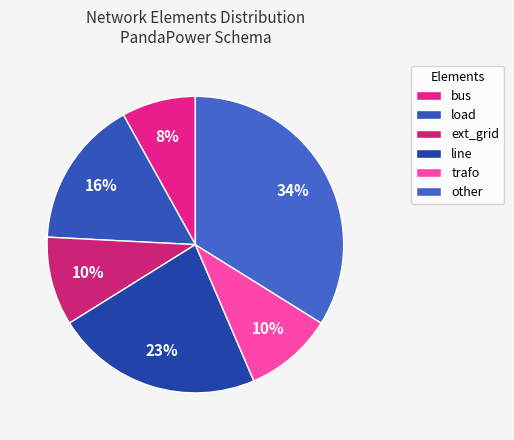

Is it true that line is 29% of the pie?

False